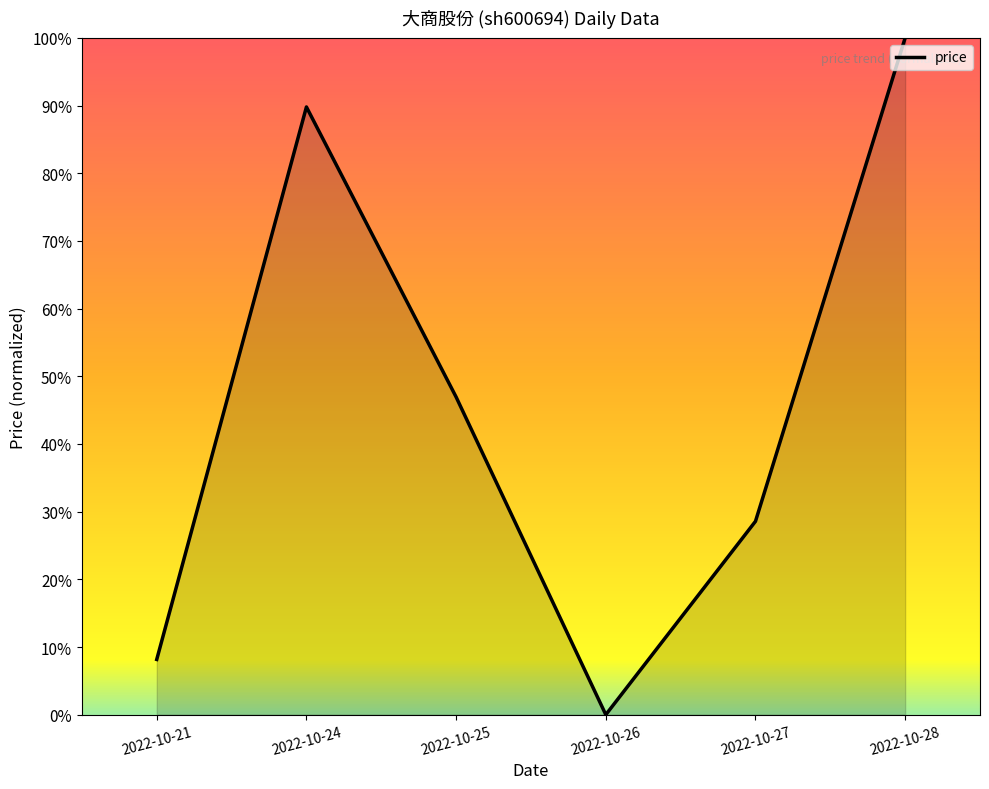

Does the chart display data point markers on the line(s)?

No